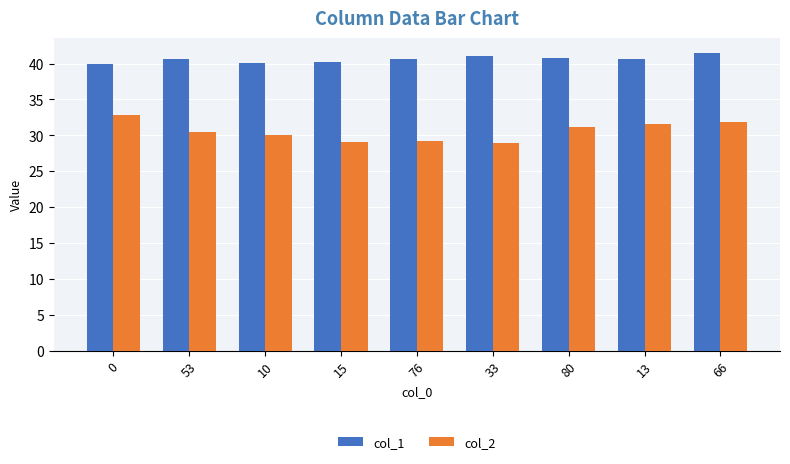

Rank the series by their average value, from highest to lowest.

col_1, col_2